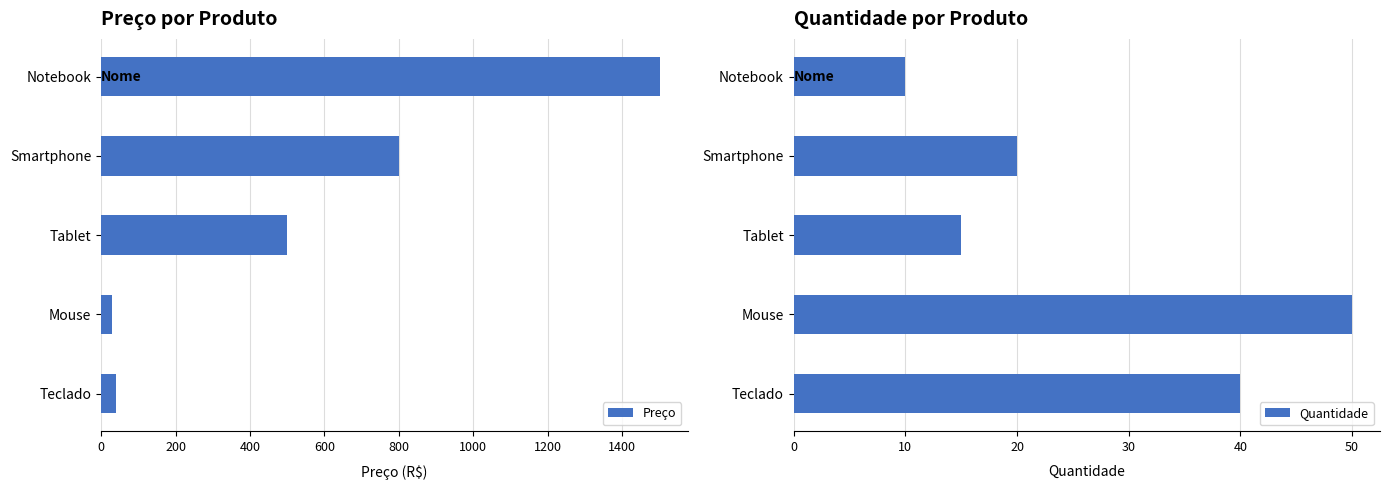

What is the value of the Preço bar at the 3rd from the left?

500